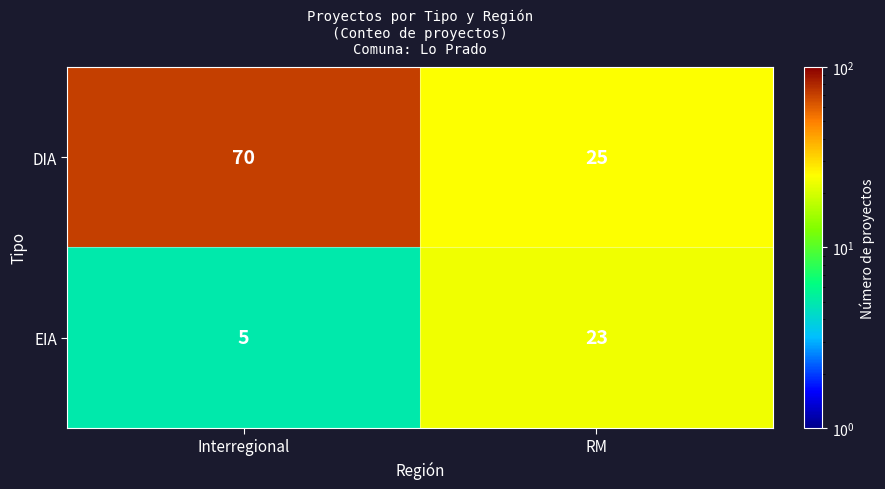

Read the DIA value at Interregional.

70